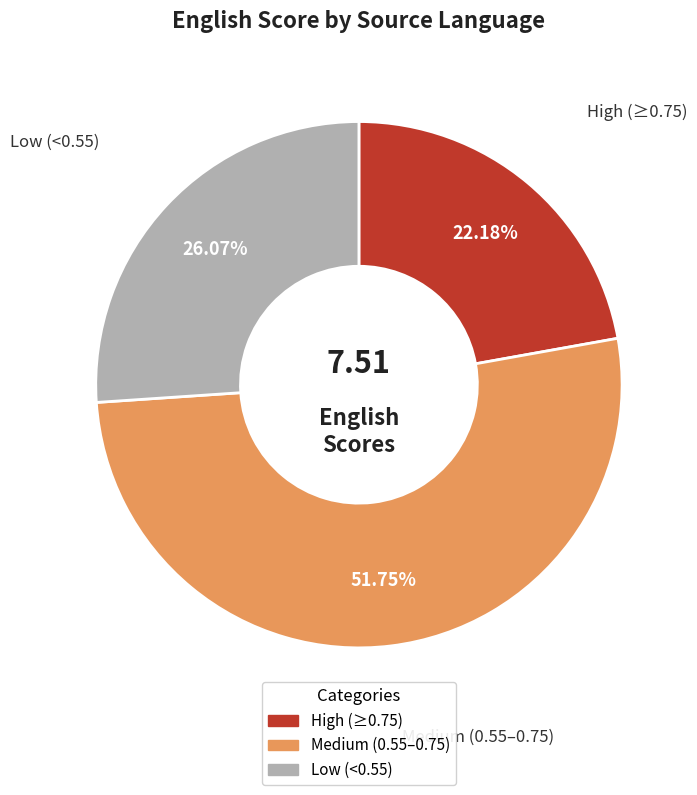

Is there any slice that represents more than half of the pie?

Yes